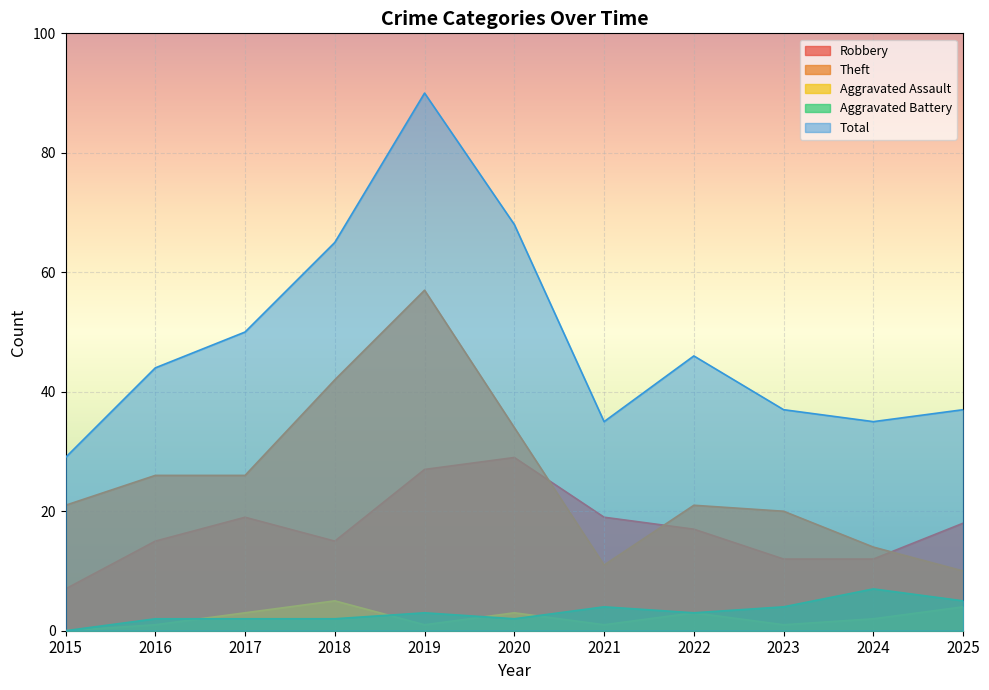

The value of Aggravated Assault at 2022 is 4. True or false?

False